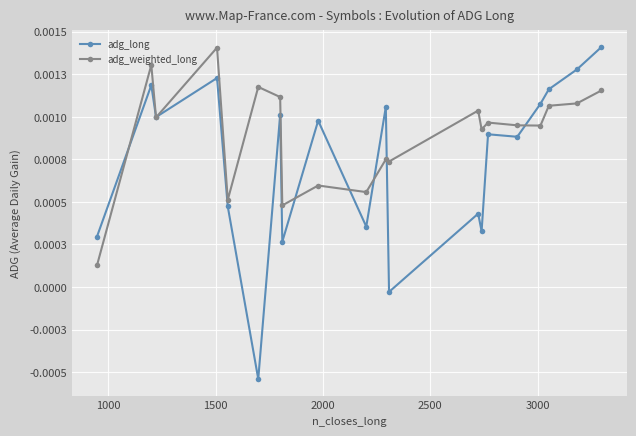

Rank the series by their average value, from highest to lowest.

adg_weighted_long, adg_long